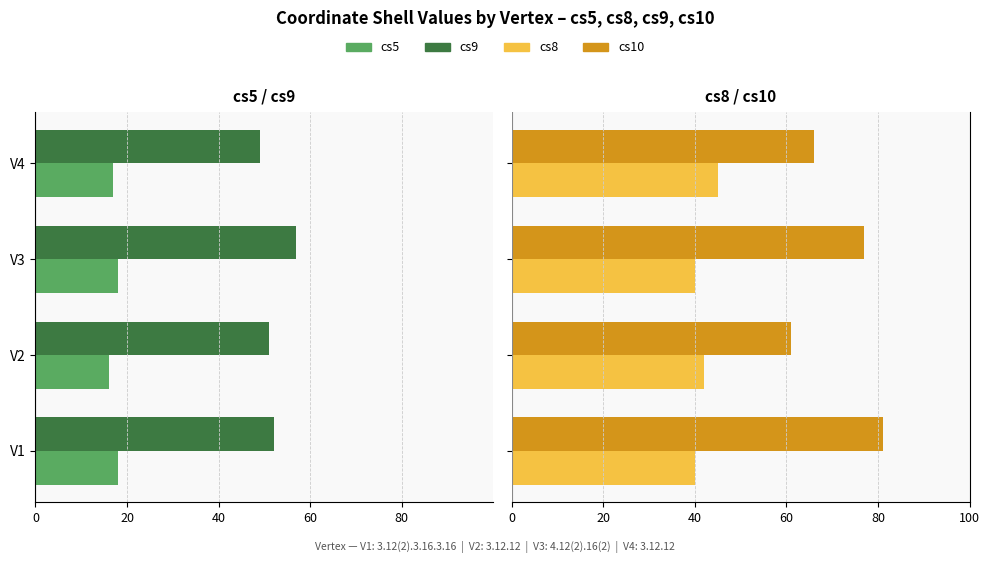

Is it true that cs5 equals -13 at V1?

False